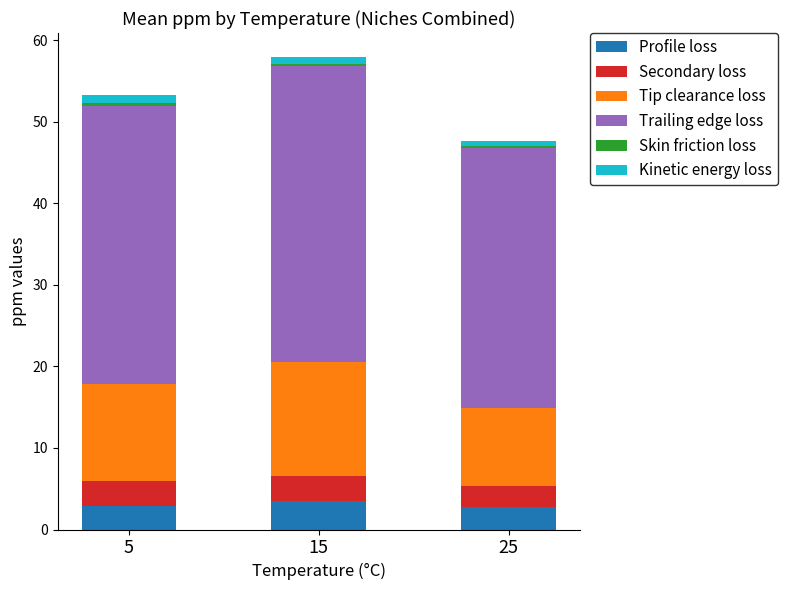

At which category is the sum across all series the highest?

15